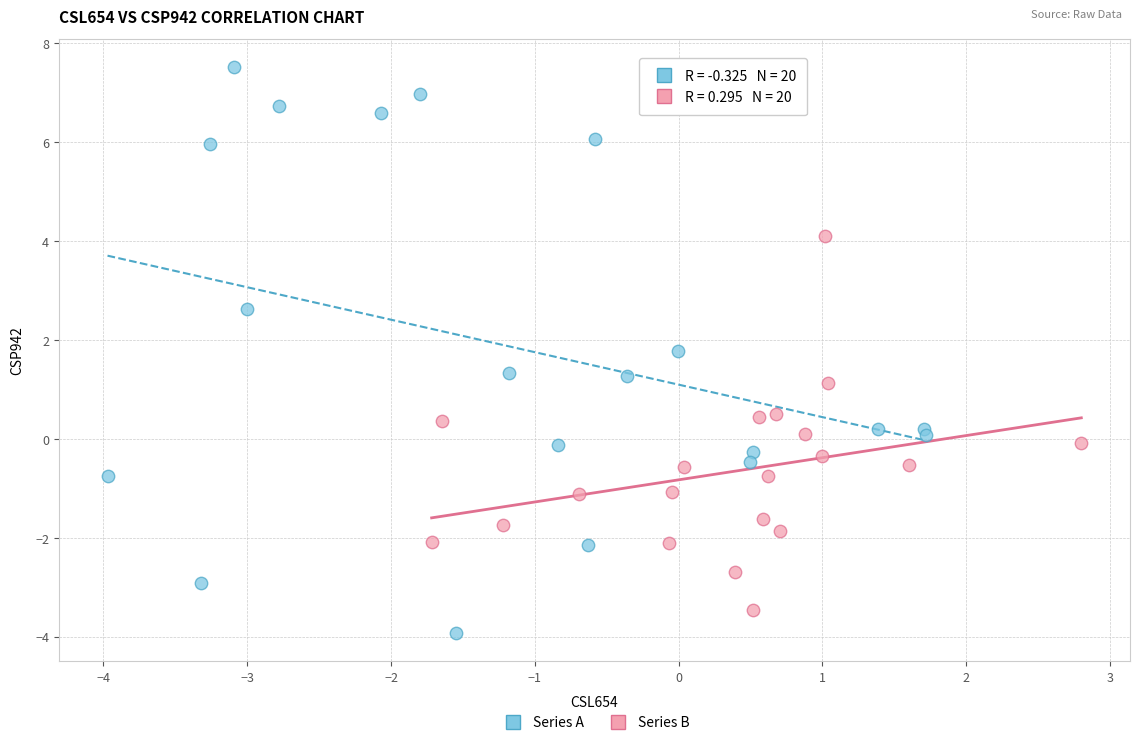

What are all the series names shown in the legend?

Series A, Series B